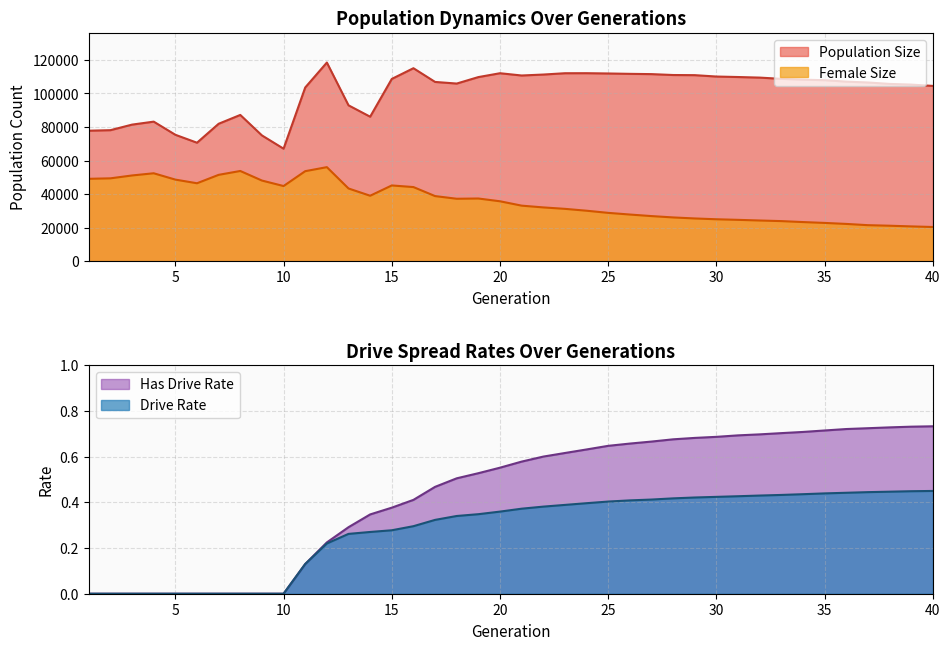

The Population Size series shows 111550.0 at 27. True or false?

True